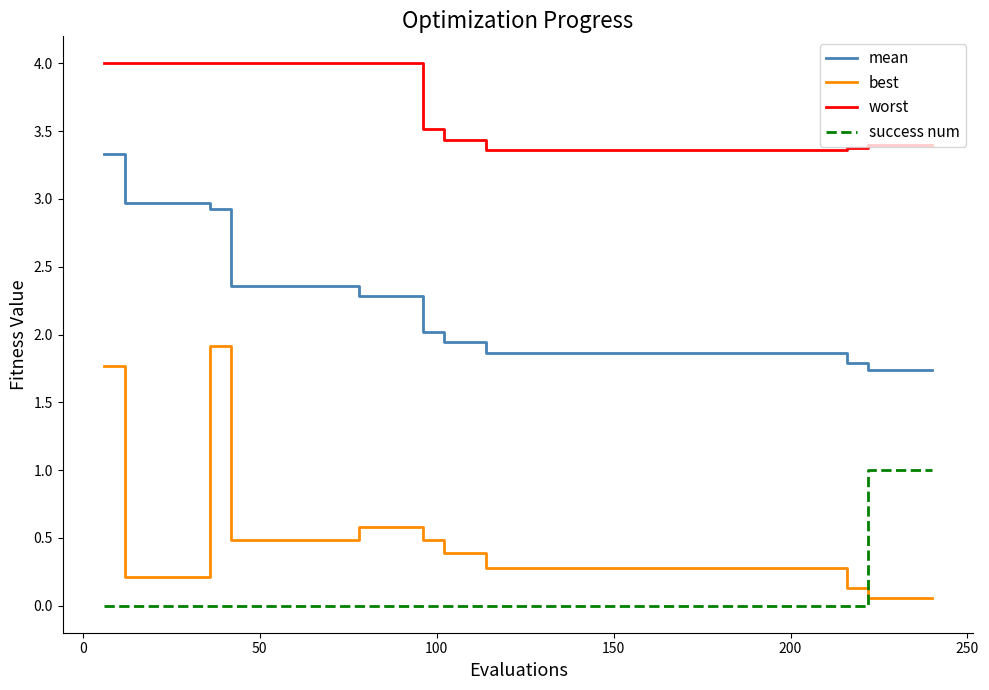

True or false: best and mean cross at least once.

False